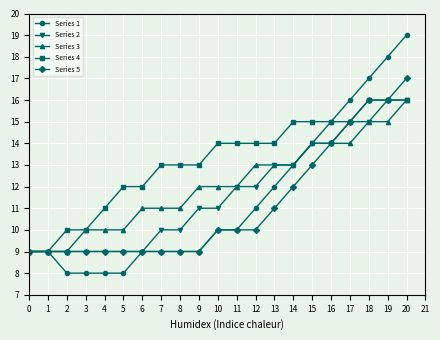

At which category is the sum across all series the highest?

20